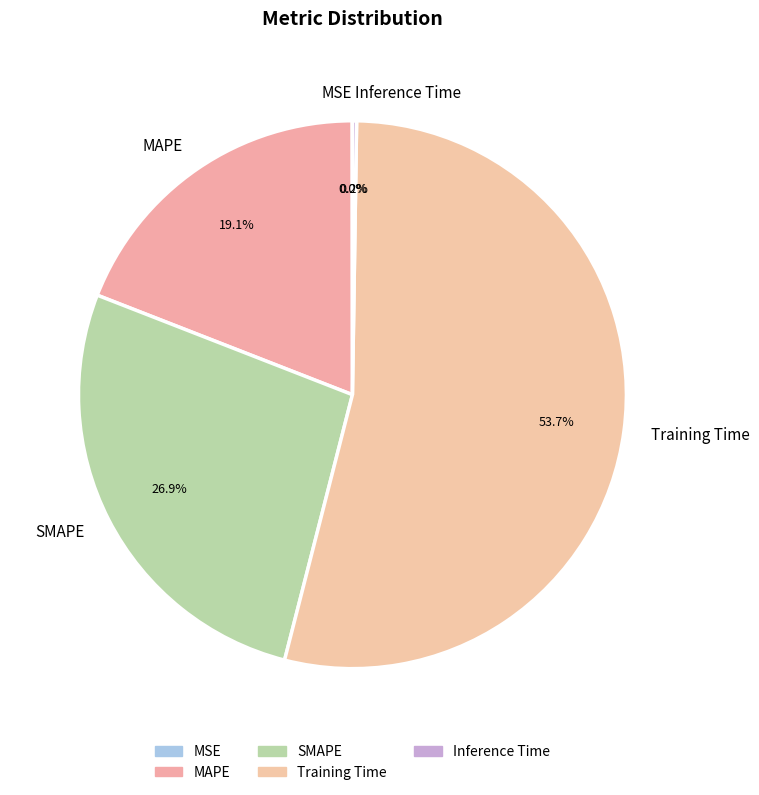

Which slice is the largest?

Training Time